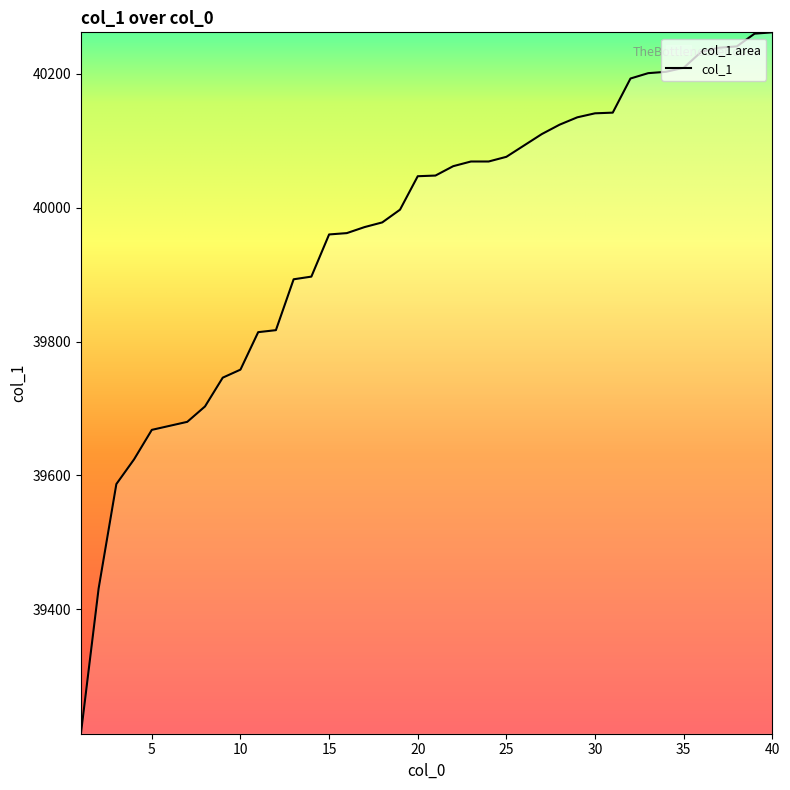

What is the maximum value shown in the chart?

40262